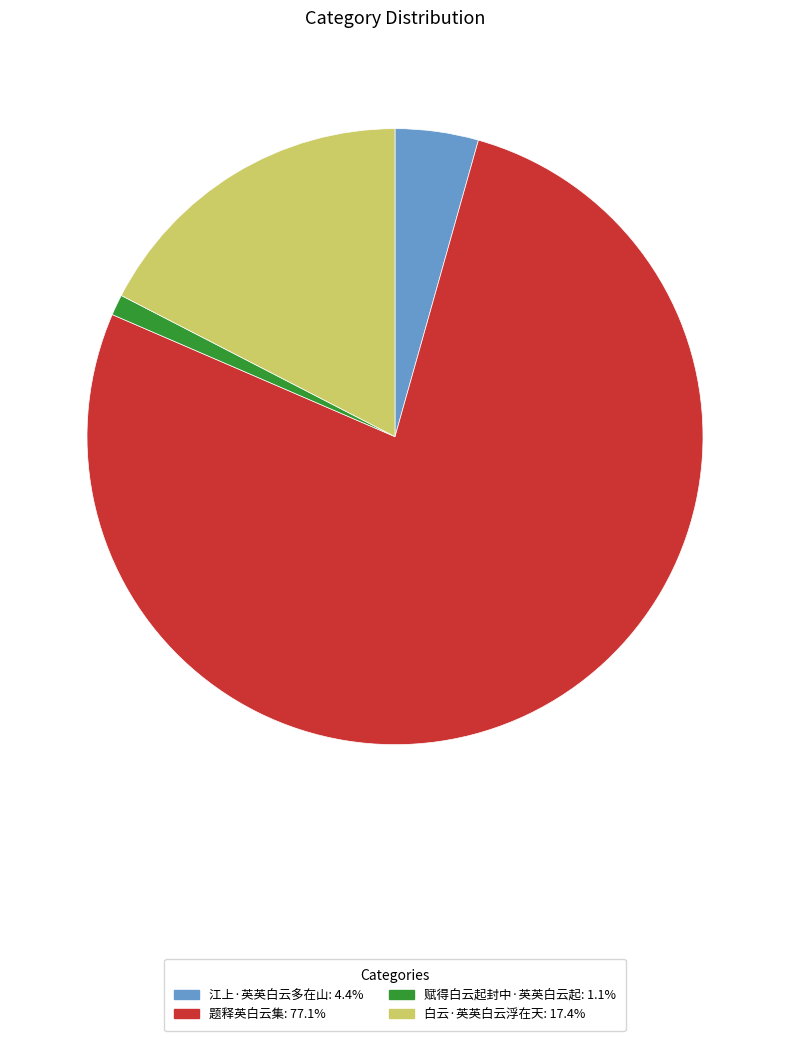

What is the smallest slice in the pie chart?

赋得白云起封中·英英白云起